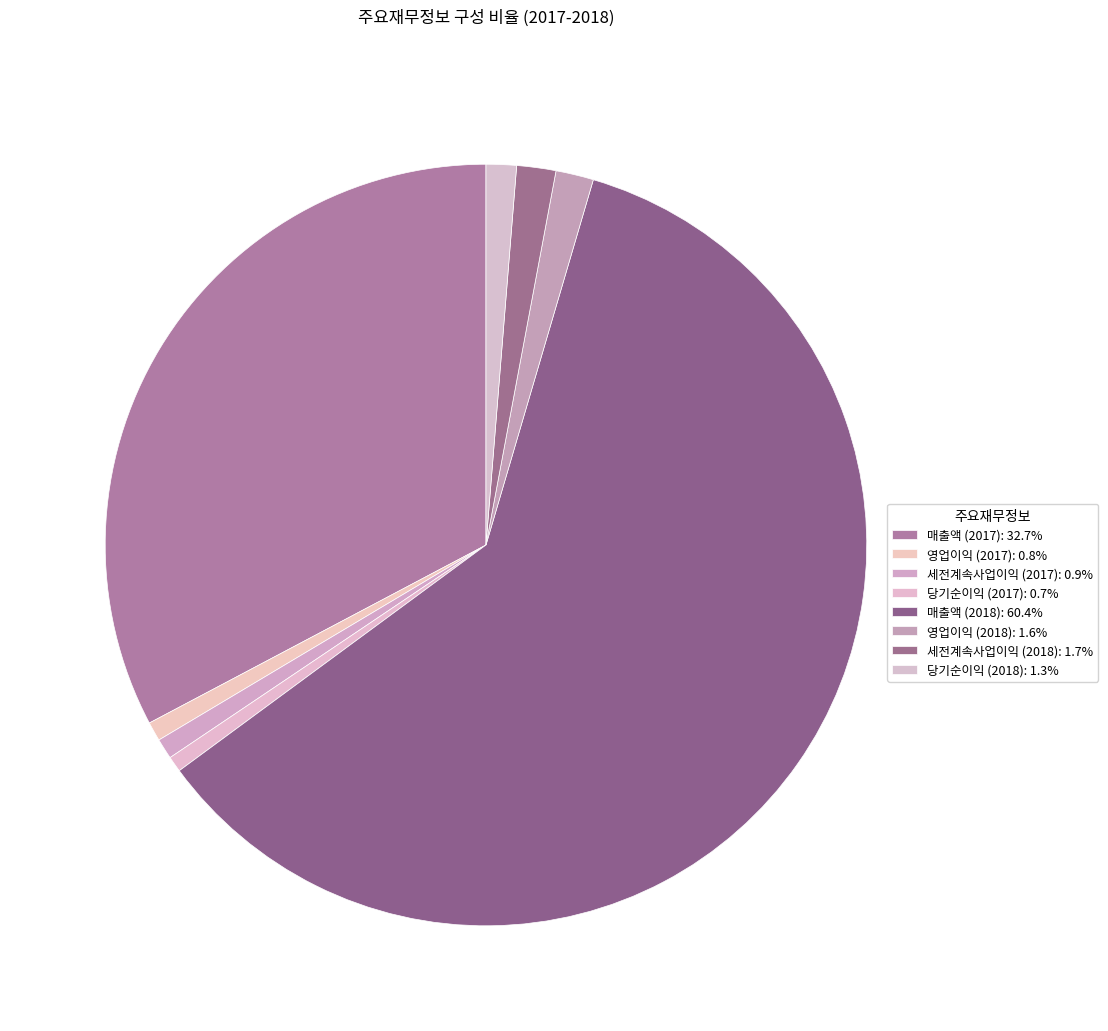

Is there any slice that represents more than half of the pie?

Yes